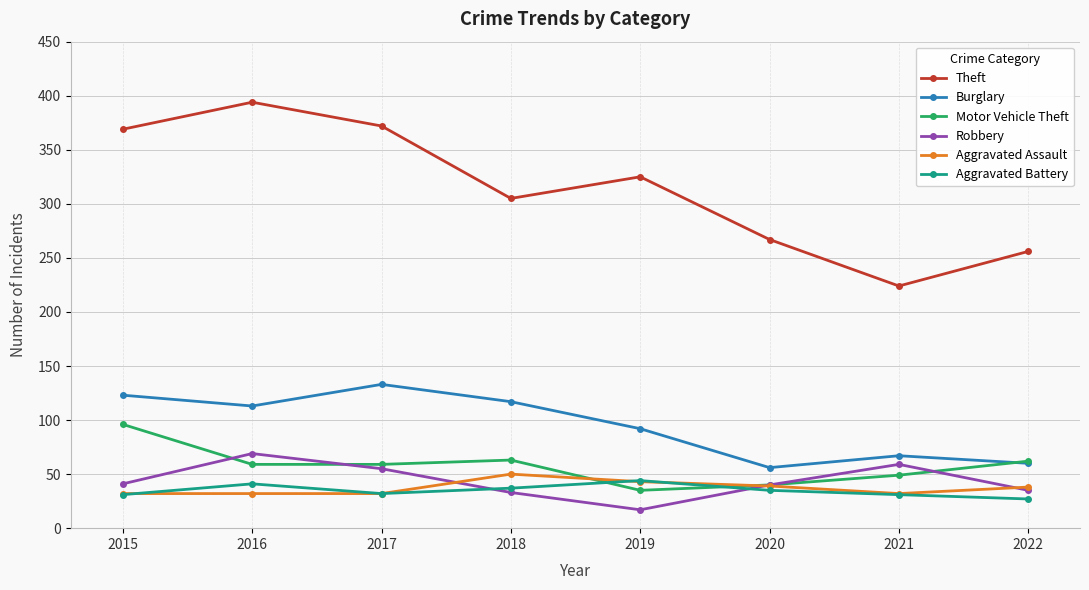

Where do Robbery and Aggravated Battery first cross each other?

2017 and 2018